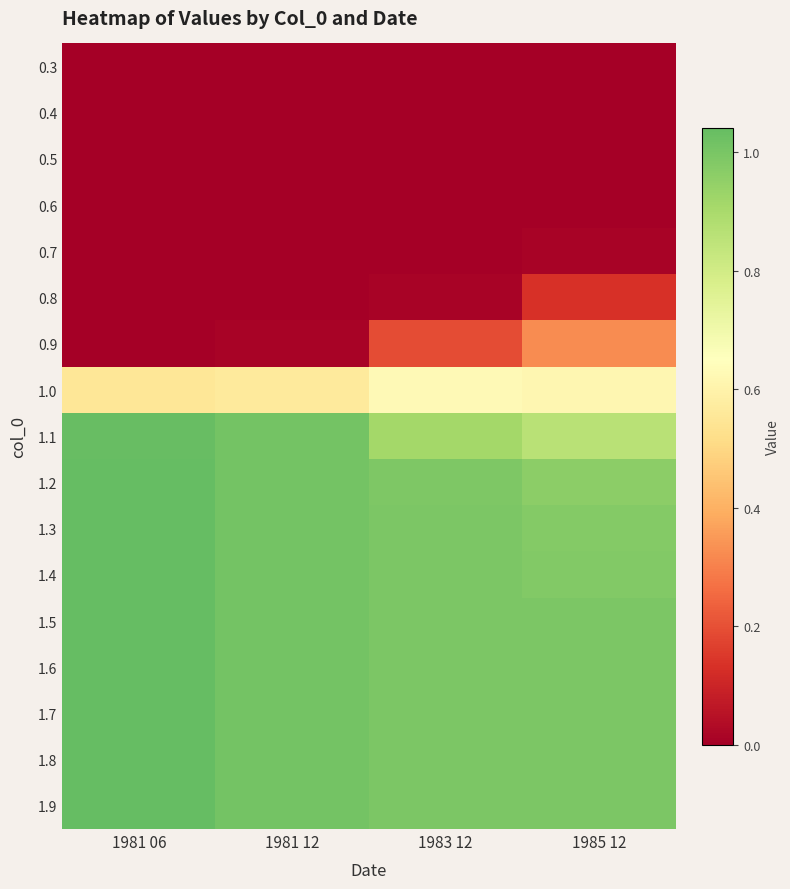

Reading right to left, list all the values displayed in this chart.

0.3: 1985 12=0.0	1983 12=0.0	1981 12=0.0	1981 06=0.0
0.4: 1985 12=0.0	1983 12=0.0	1981 12=0.0	1981 06=0.0
0.5: 1985 12=0.0	1983 12=0.0	1981 12=0.0	1981 06=0.0
0.6: 1985 12=0.0	1983 12=0.0	1981 12=0.0	1981 06=0.0
0.7: 1985 12=0.0	1983 12=0.0	1981 12=0.0	1981 06=0.0
0.8: 1985 12=0.1	1983 12=0.0	1981 12=0.0	1981 06=0.0
0.9: 1985 12=0.3	1983 12=0.2	1981 12=0.0	1981 06=0.0
1.0: 1985 12=0.6	1983 12=0.6	1981 12=0.6	1981 06=0.5
1.1: 1985 12=0.9	1983 12=0.9	1981 12=1.0	1981 06=1.0
1.2: 1985 12=1.0	1983 12=1.0	1981 12=1.0	1981 06=1.0
1.3: 1985 12=1.0	1983 12=1.0	1981 12=1.0	1981 06=1.0
1.4: 1985 12=1.0	1983 12=1.0	1981 12=1.0	1981 06=1.0
1.5: 1985 12=1.0	1983 12=1.0	1981 12=1.0	1981 06=1.0
1.6: 1985 12=1.0	1983 12=1.0	1981 12=1.0	1981 06=1.0
1.7: 1985 12=1.0	1983 12=1.0	1981 12=1.0	1981 06=1.0
1.8: 1985 12=1.0	1983 12=1.0	1981 12=1.0	1981 06=1.0
1.9: 1985 12=1.0	1983 12=1.0	1981 12=1.0	1981 06=1.0